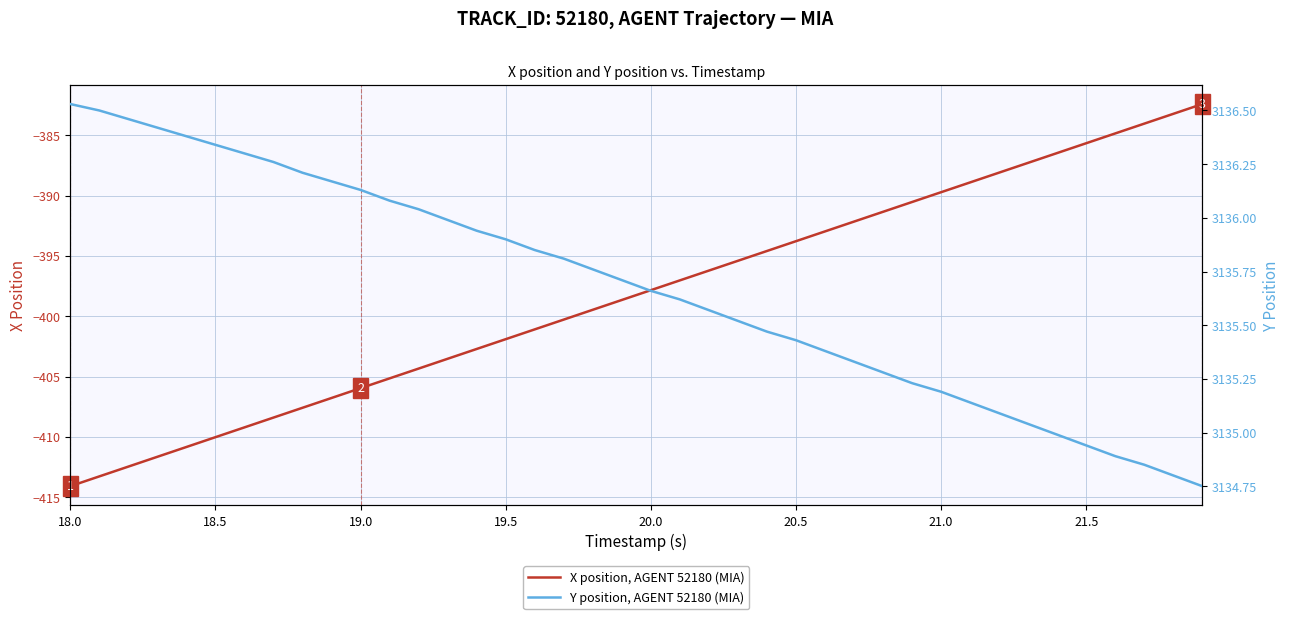

What is the minimum value for X position, AGENT 52180 (MIA)?

-414.1